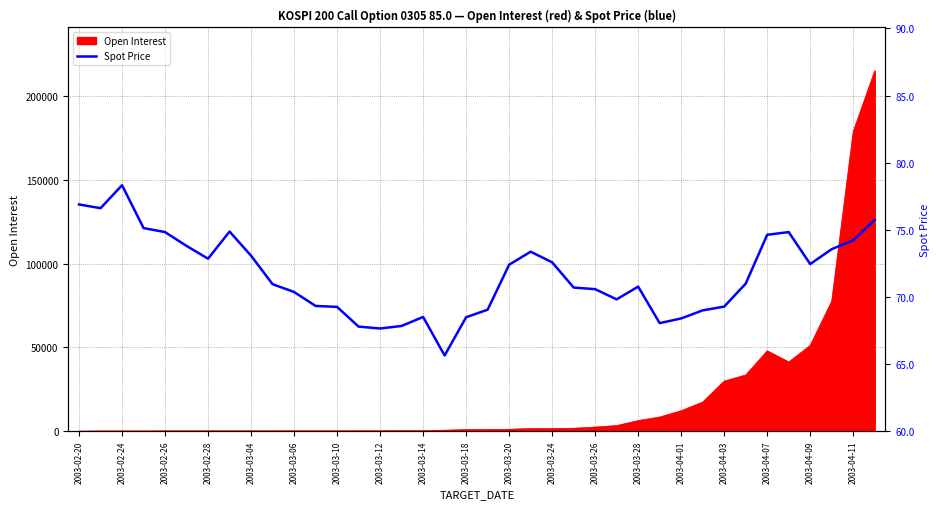

Reading left to right, list all the values displayed in this chart.

76.9	76.6	78.3	75.1	74.8	73.8	72.8	74.9	73.1	71.0	70.4	69.3	69.3	67.8	67.7	67.8	68.5	65.6	68.5	69.0	72.4	73.4	72.6	70.7	70.6	69.8	70.8	68.0	68.4	69.0	69.3	71.0	74.6	74.8	72.5	73.6	74.2	75.8